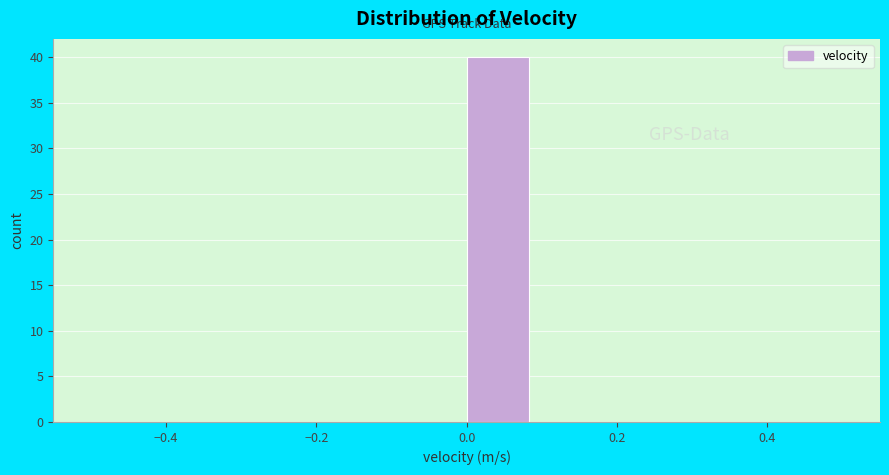

Which range on the x-axis has the tallest bar?

0.00 to 0.08